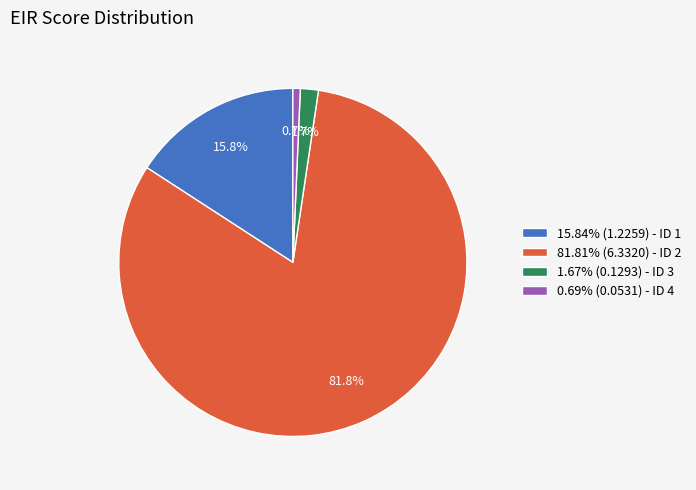

Does any single category account for the majority?

Yes